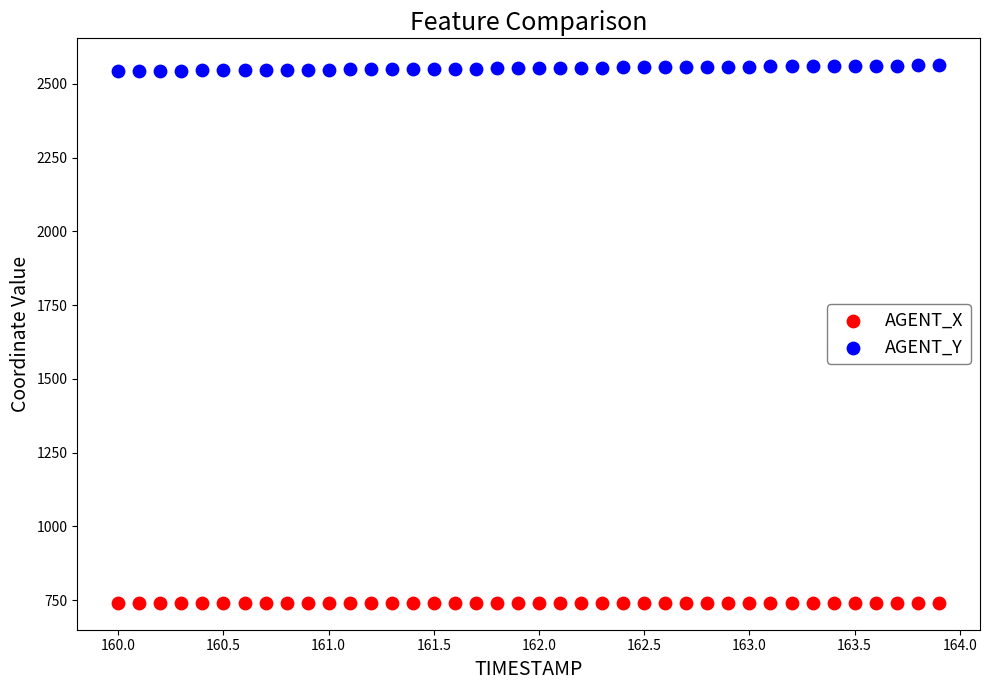

Which series reaches the minimum Y coordinate?

AGENT_X